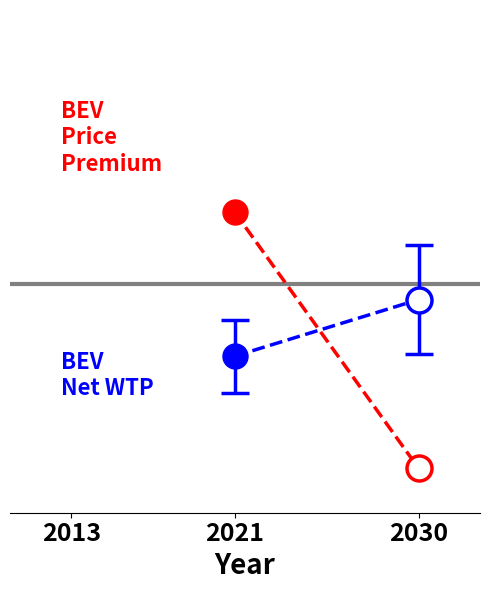

What is the smallest value displayed?

-403.2